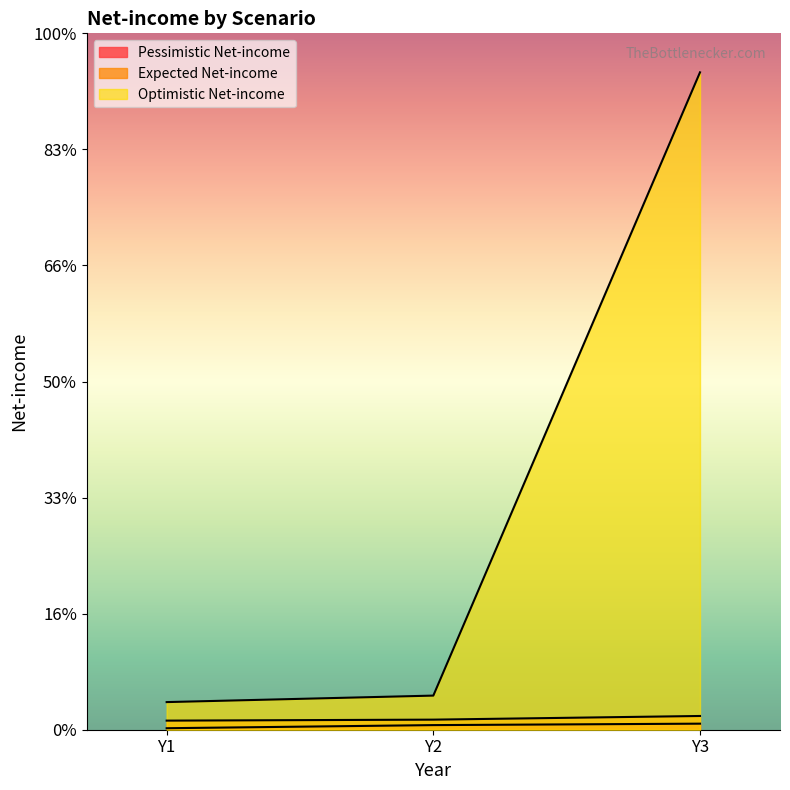

Is the value of Pessimistic Net-income at Y1 greater than the value of Optimistic Net-income at Y1?

No